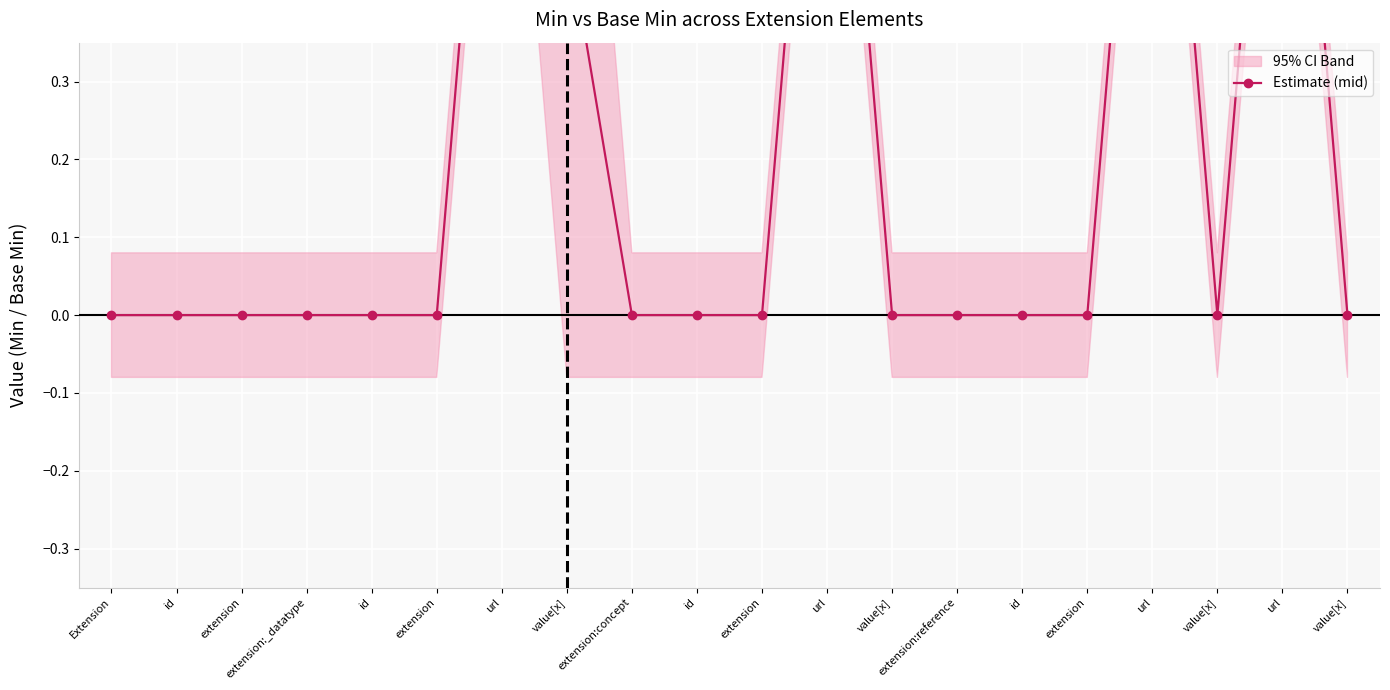

Rank the categories by value from highest to lowest.

url, url, url, url, value[x], Extension, id, extension, extension:_datatype, id, extension, extension:concept, id, extension, value[x], extension:reference, id, extension, value[x], value[x]